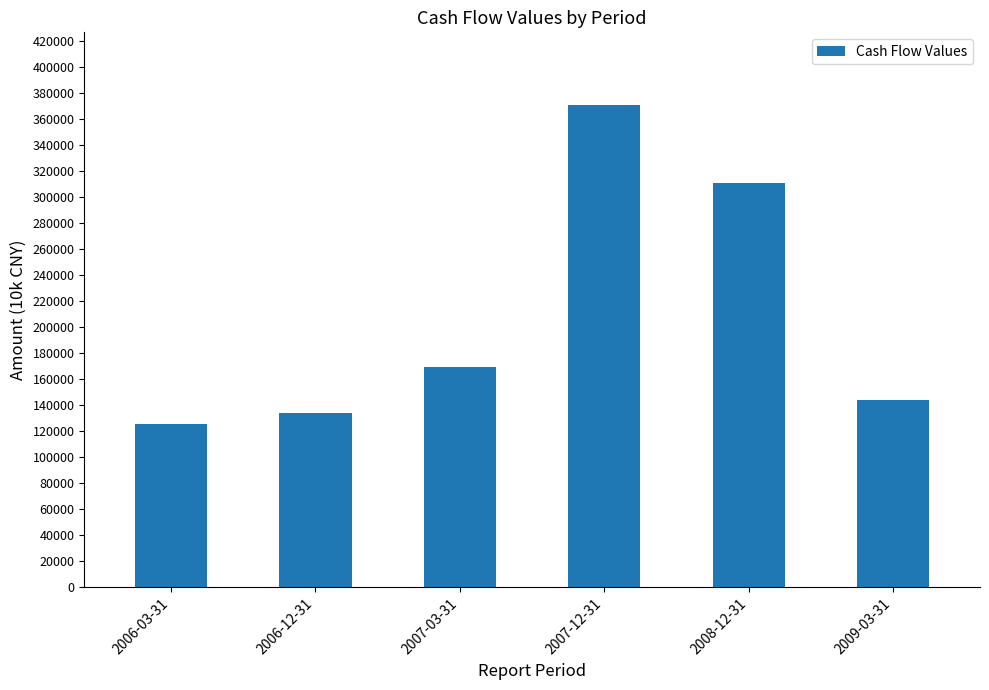

How many data points are less than 169209?

3